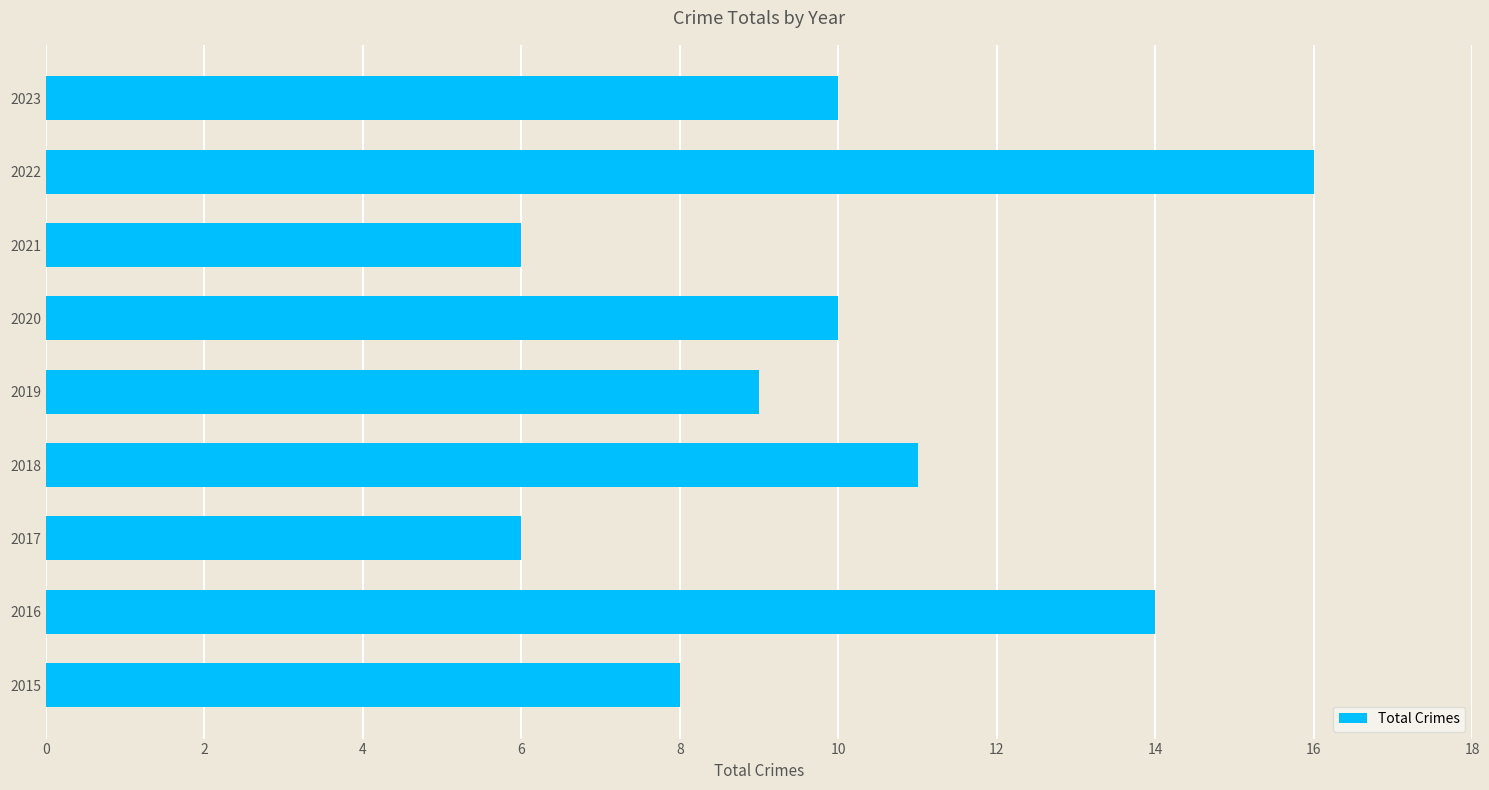

Which has a higher value, 2022 or 2020?

2022